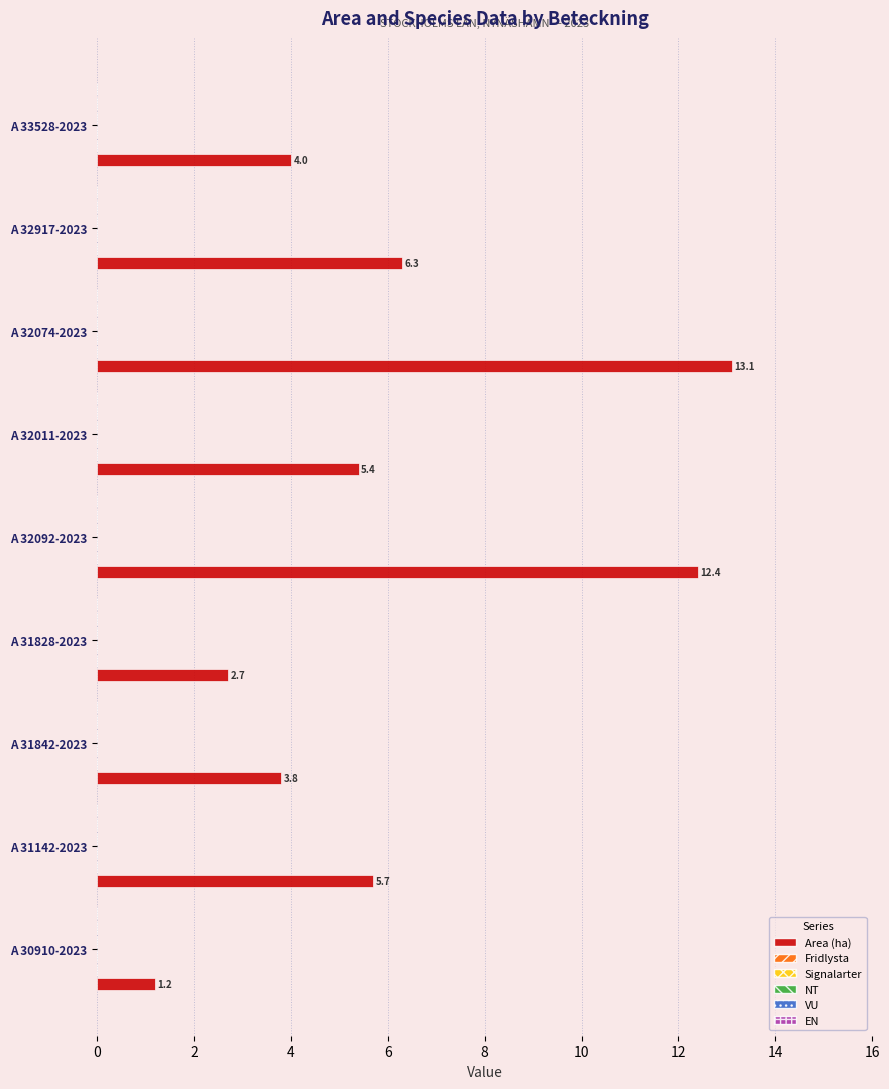

What is the sum of all values?

54.6